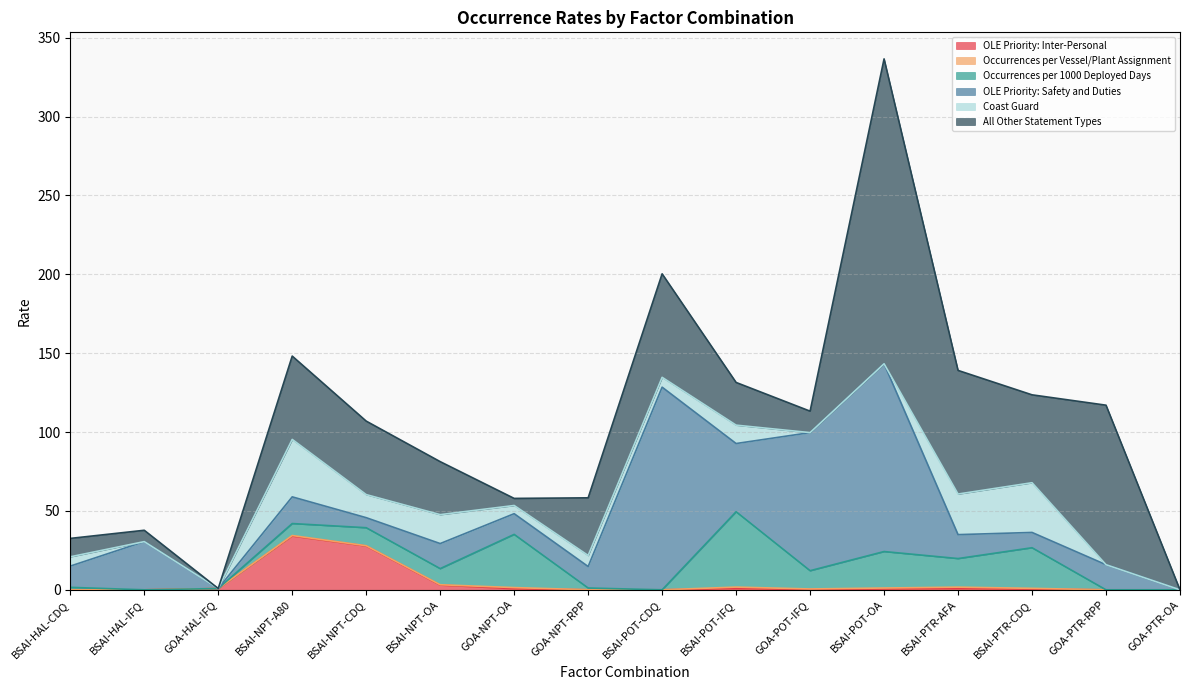

How many values in OLE Priority: Safety and Duties are above zero?

14